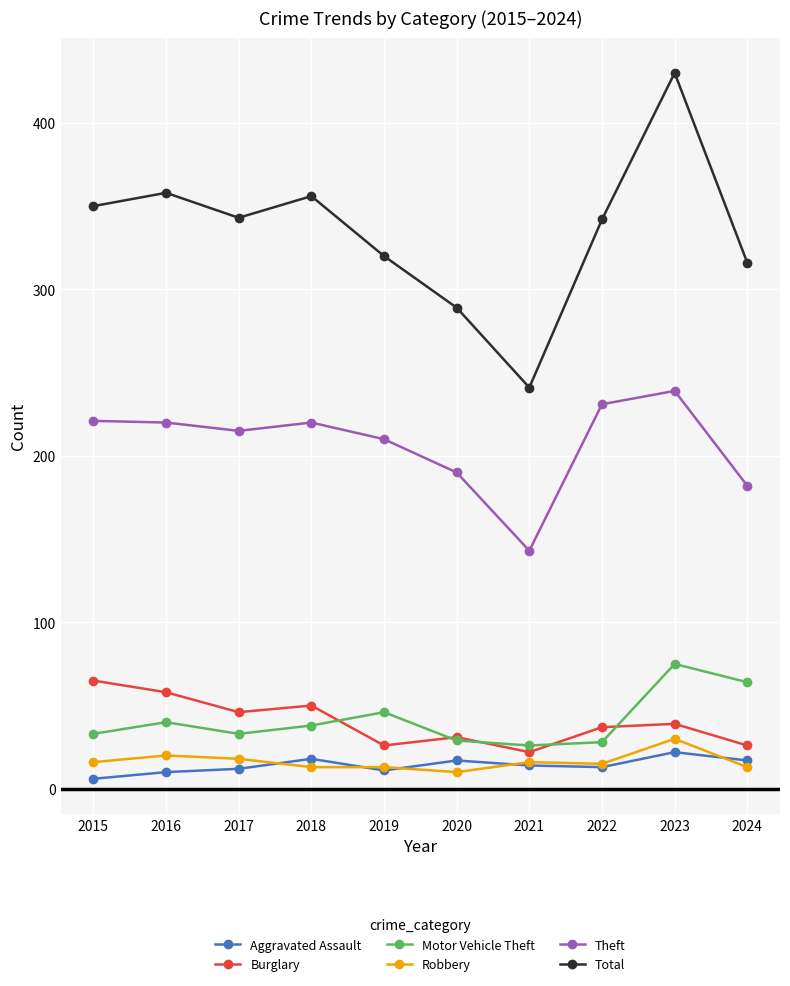

Which series has the widest spread of values?

Total